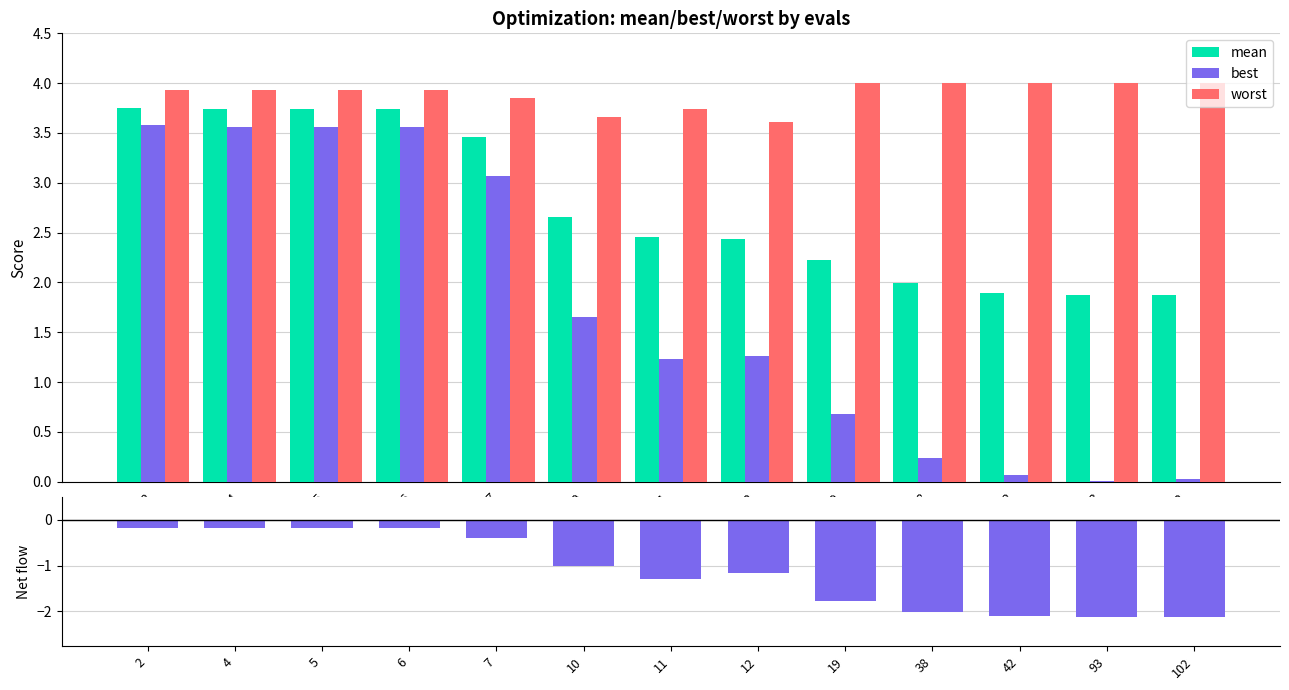

How many bars are there in total?

52